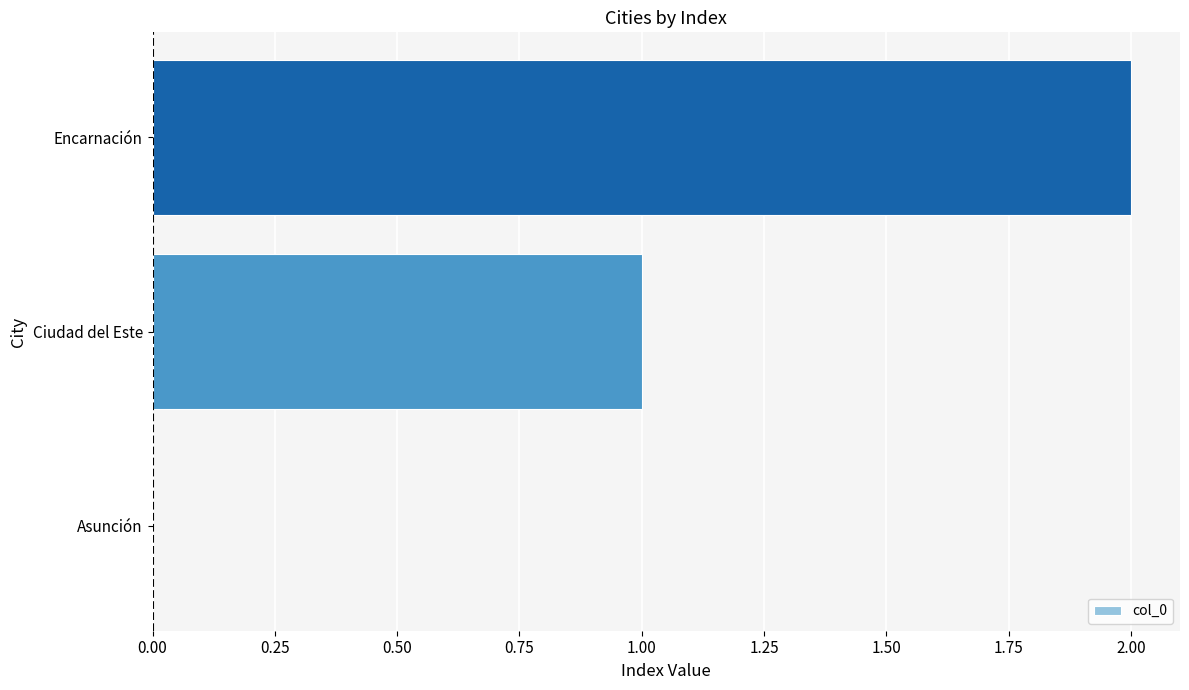

At which category does the chart reach its peak across all series?

Encarnación